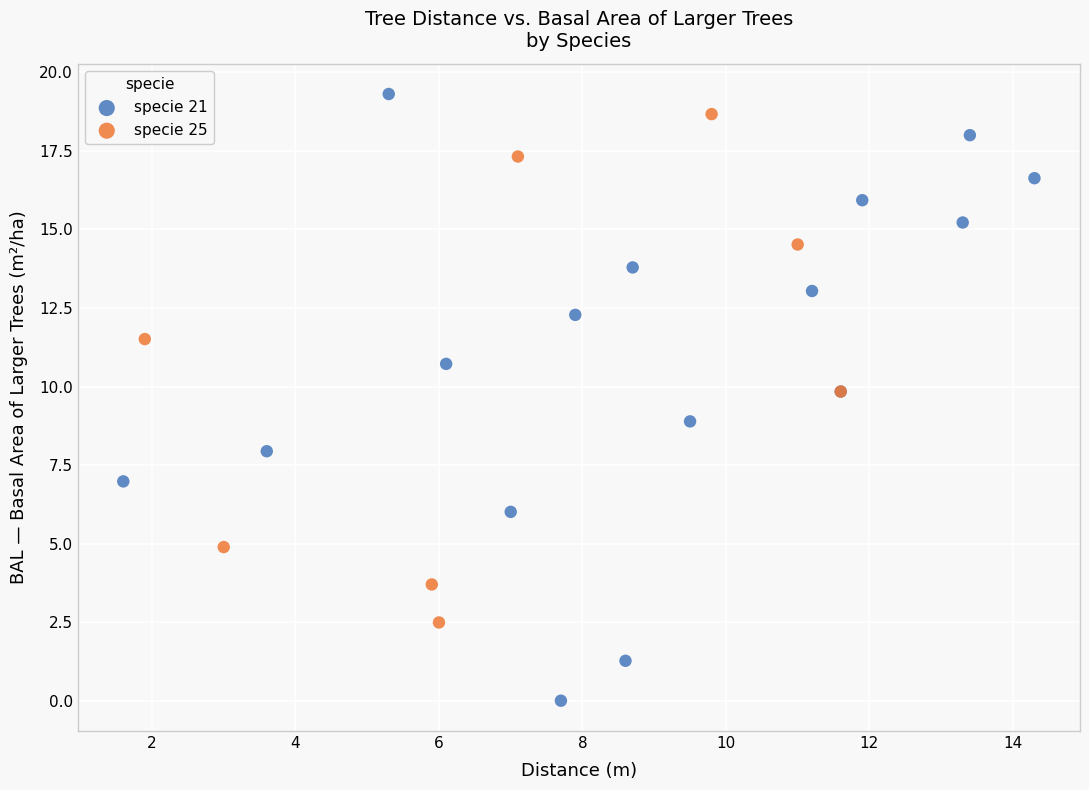

Which series has the widest spread of Y values?

specie 21